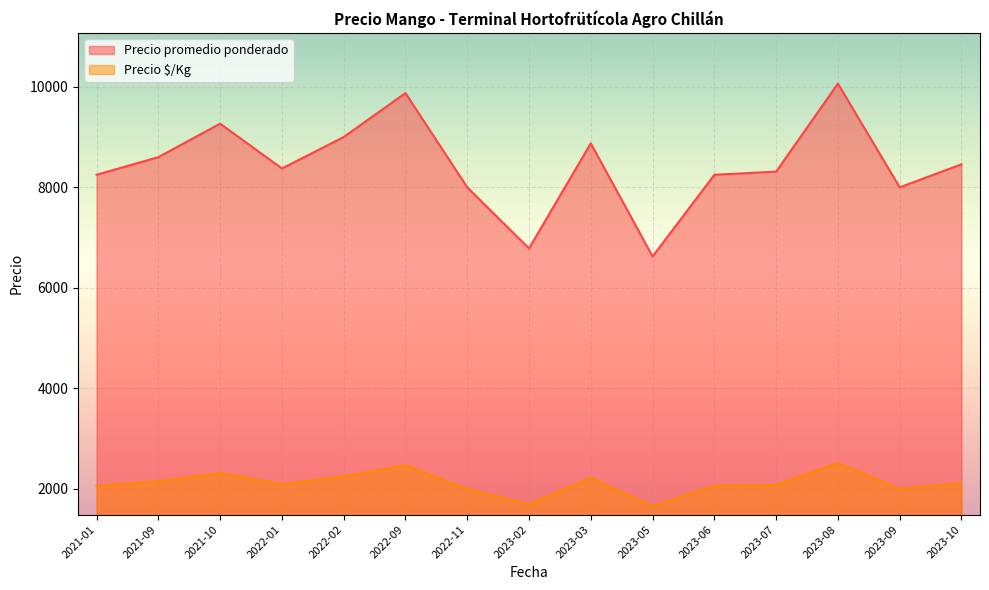

What is the minimum value for Precio $/Kg?

1656.0